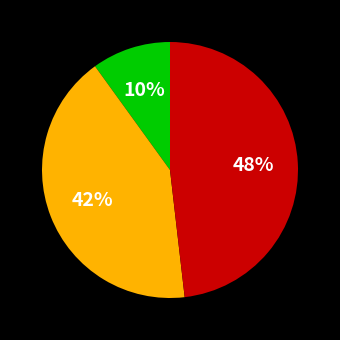

To the nearest percent, what is the difference between the largest and smallest slice percentages?

38%